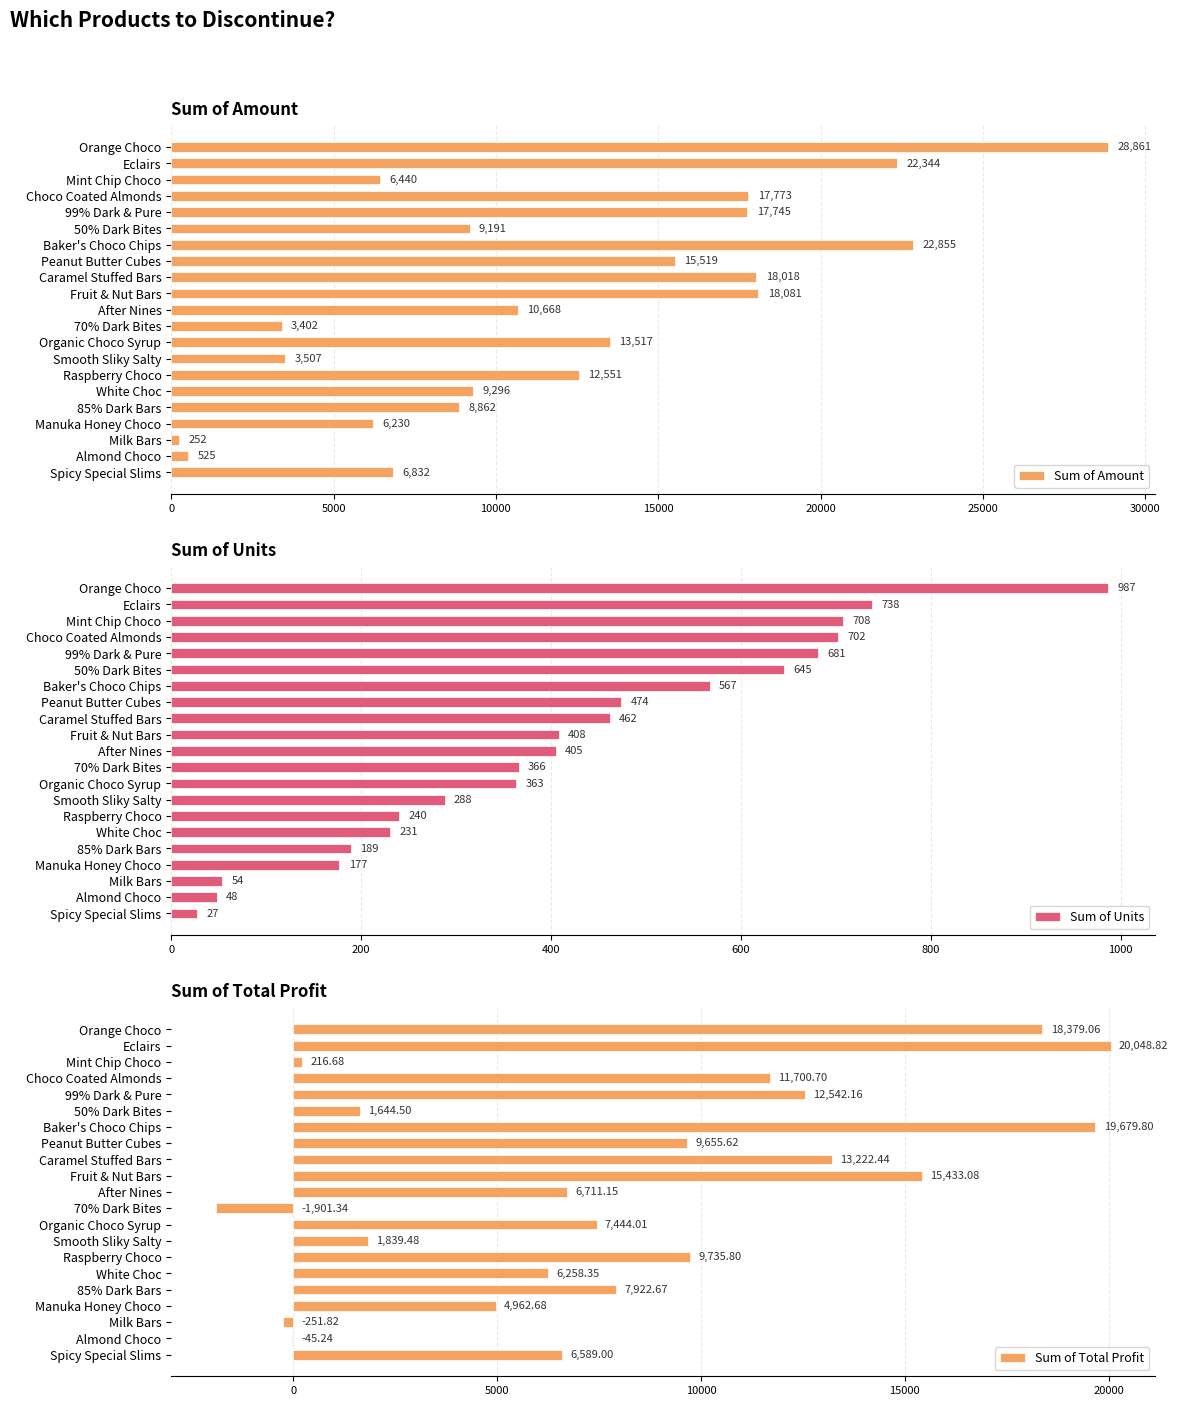

List the labels in order of Sum of Amount value, smallest first.

Milk Bars, Almond Choco, 70% Dark Bites, Smooth Sliky Salty, Manuka Honey Choco, Mint Chip Choco, Spicy Special Slims, 85% Dark Bars, 50% Dark Bites, White Choc, After Nines, Raspberry Choco, Organic Choco Syrup, Peanut Butter Cubes, 99% Dark & Pure, Choco Coated Almonds, Caramel Stuffed Bars, Fruit & Nut Bars, Eclairs, Baker's Choco Chips, Orange Choco